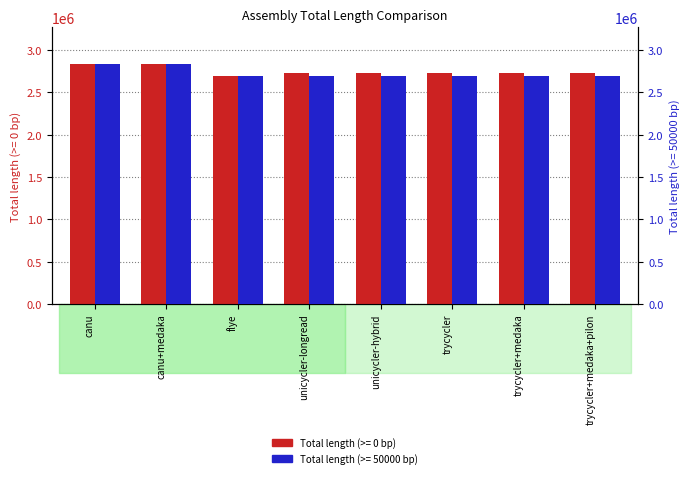

Between canu+medaka and unicycler-longread, which series saw the biggest shift?

Total length (>= 50000 bp)